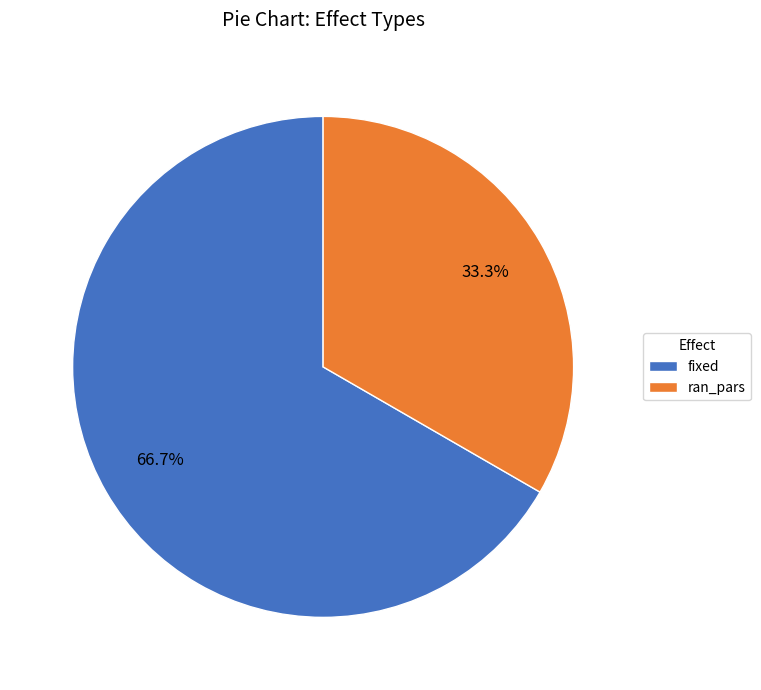

To the nearest percent, what is the difference between the largest and smallest slice percentages?

33%